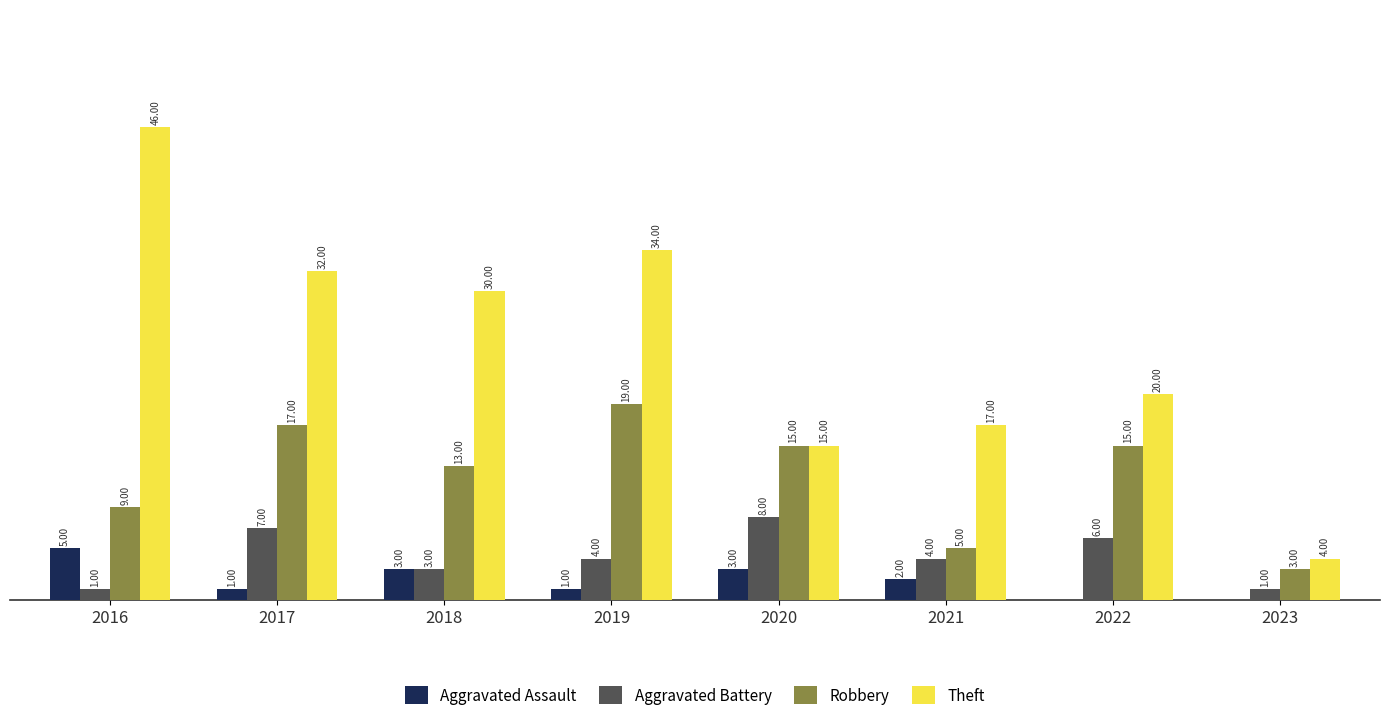

Which series has the largest total across all categories?

Theft